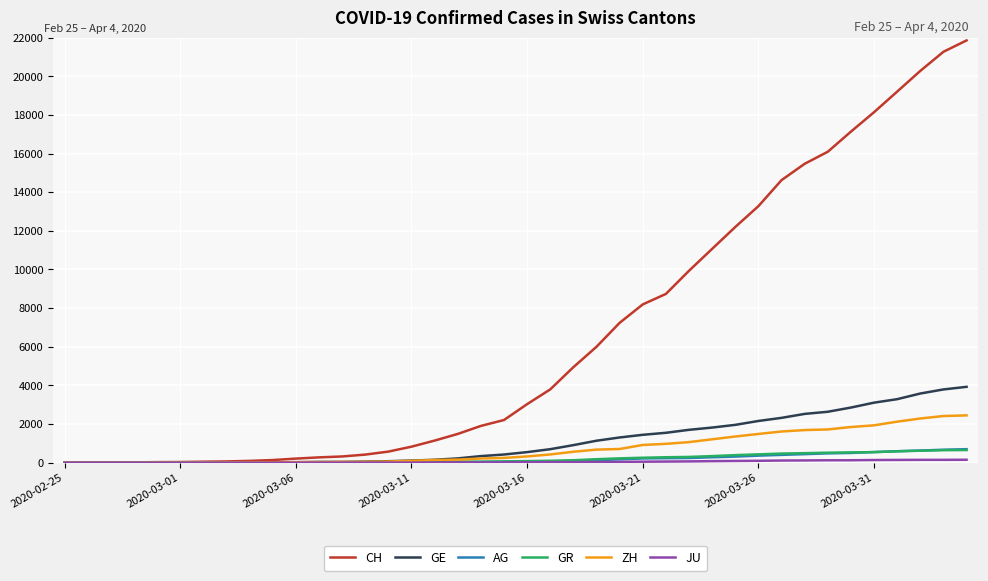

Which series has the largest total across all categories?

CH